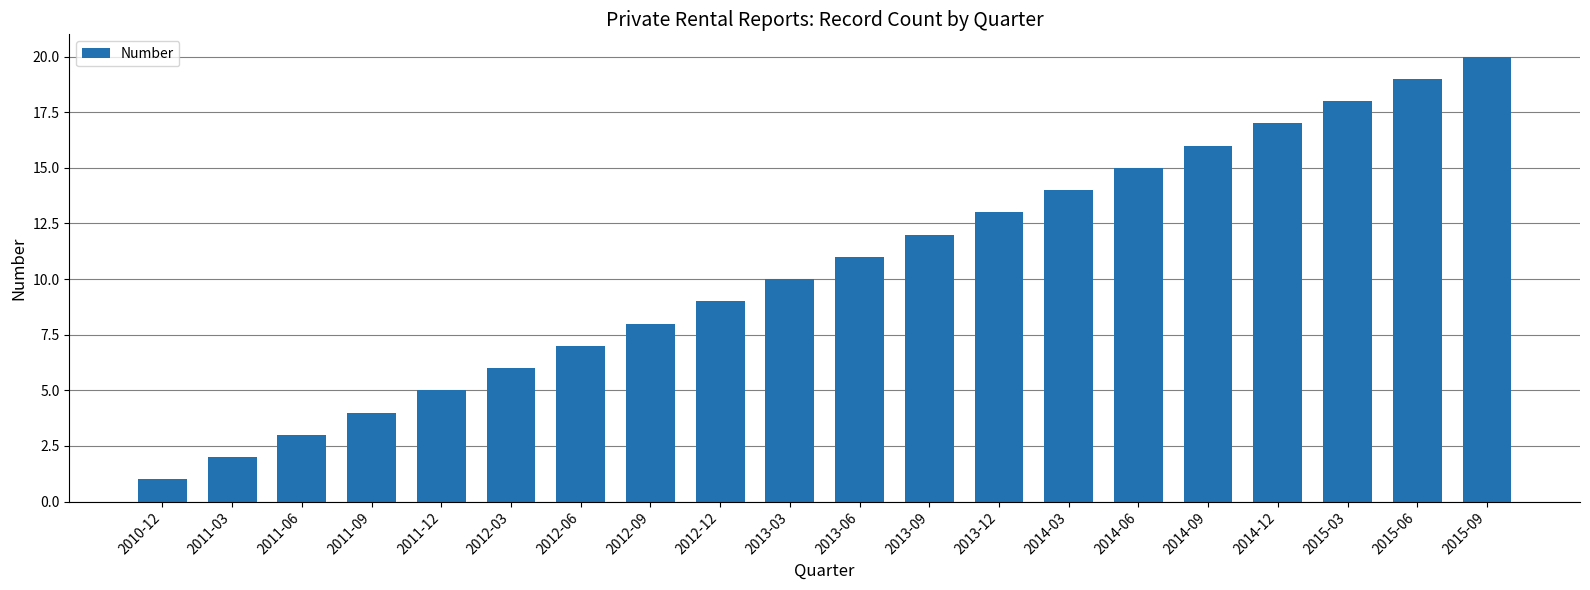

Rank the categories by value from highest to lowest.

2015-09, 2015-06, 2015-03, 2014-12, 2014-09, 2014-06, 2014-03, 2013-12, 2013-09, 2013-06, 2013-03, 2012-12, 2012-09, 2012-06, 2012-03, 2011-12, 2011-09, 2011-06, 2011-03, 2010-12